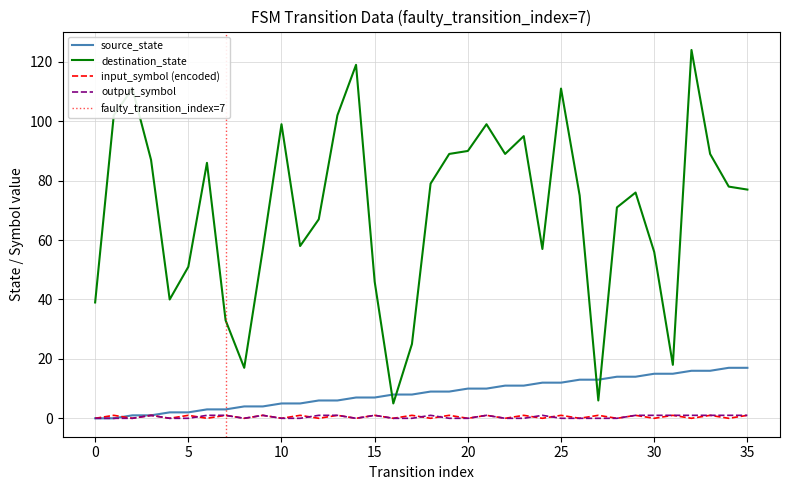

What is the approximate value of output_symbol at 18?

1